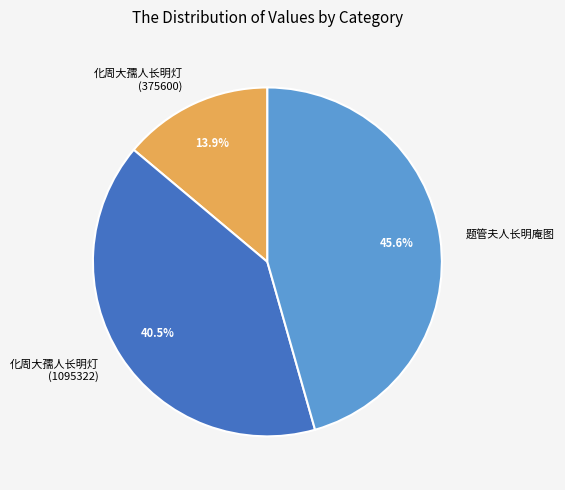

To the nearest percent, what percentage of the pie is 题管夫人长明庵图?

46%